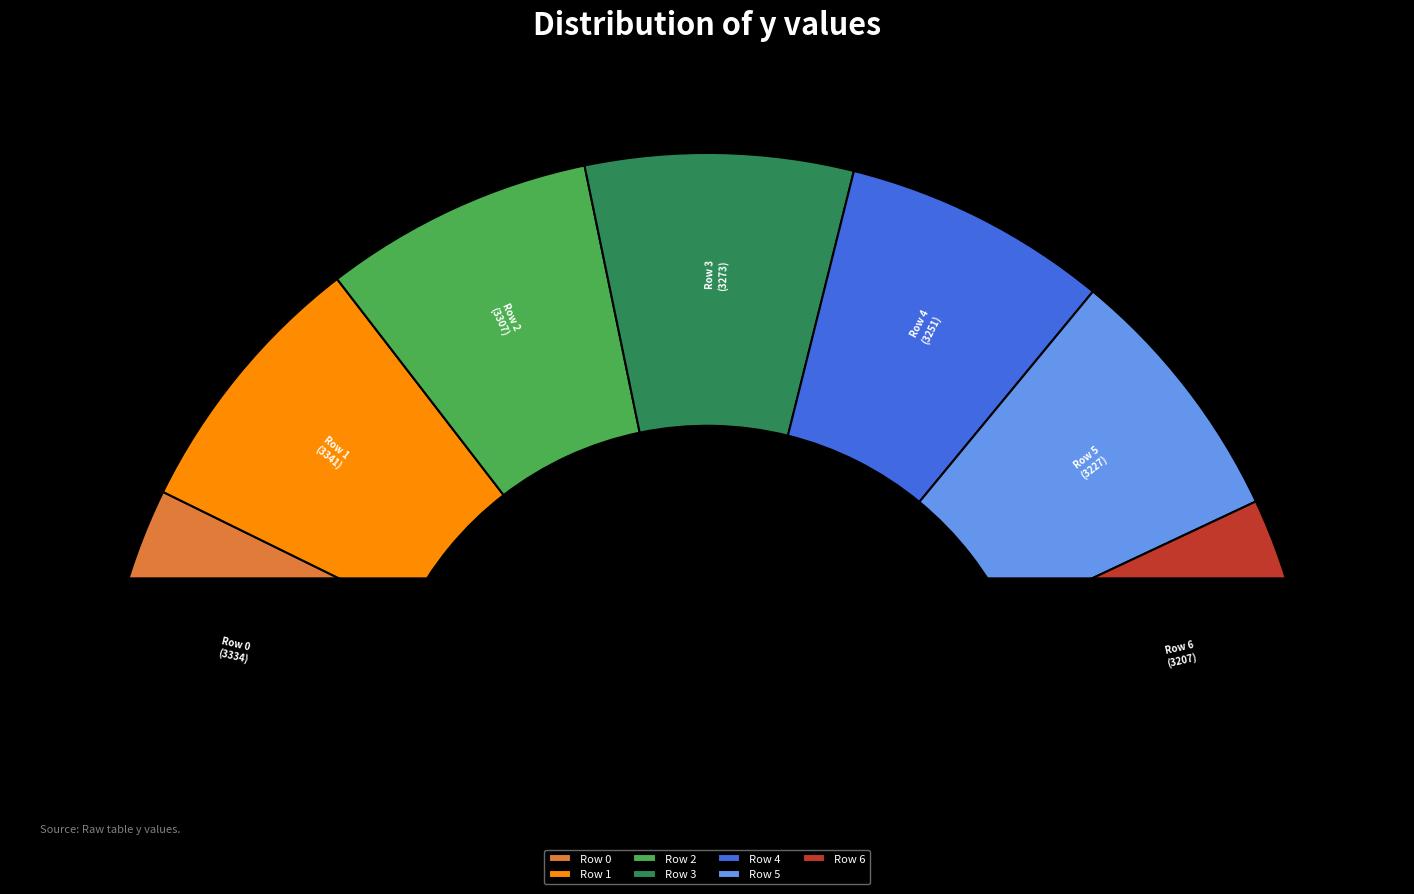

Which category has the biggest portion of the pie?

Row 1